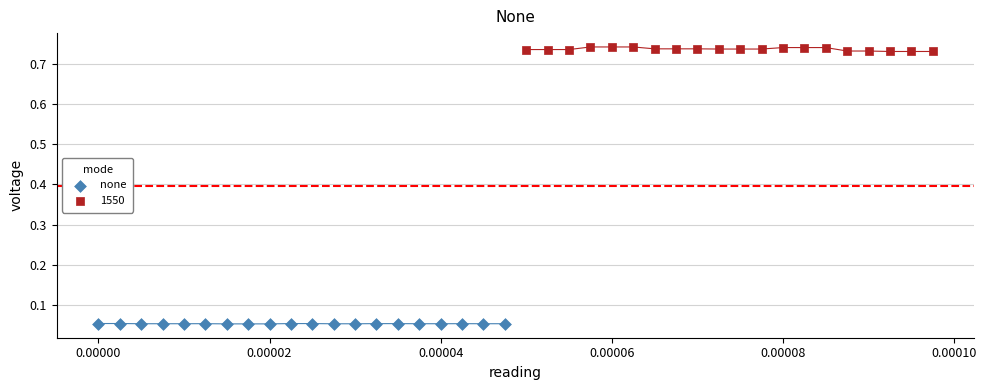

Which series contains the highest Y value?

1550